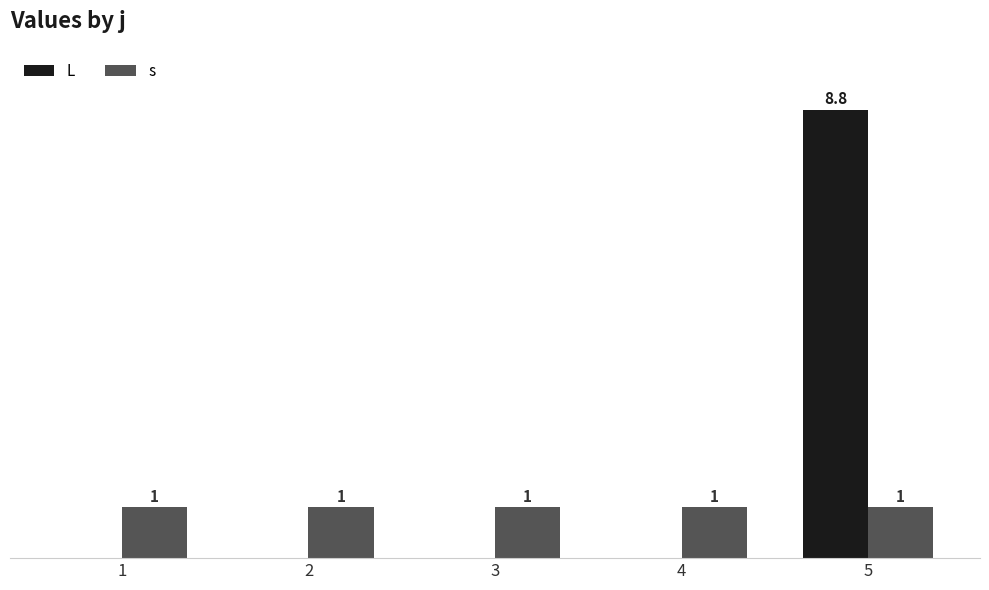

Between 1 and 5, which series saw the biggest shift?

L